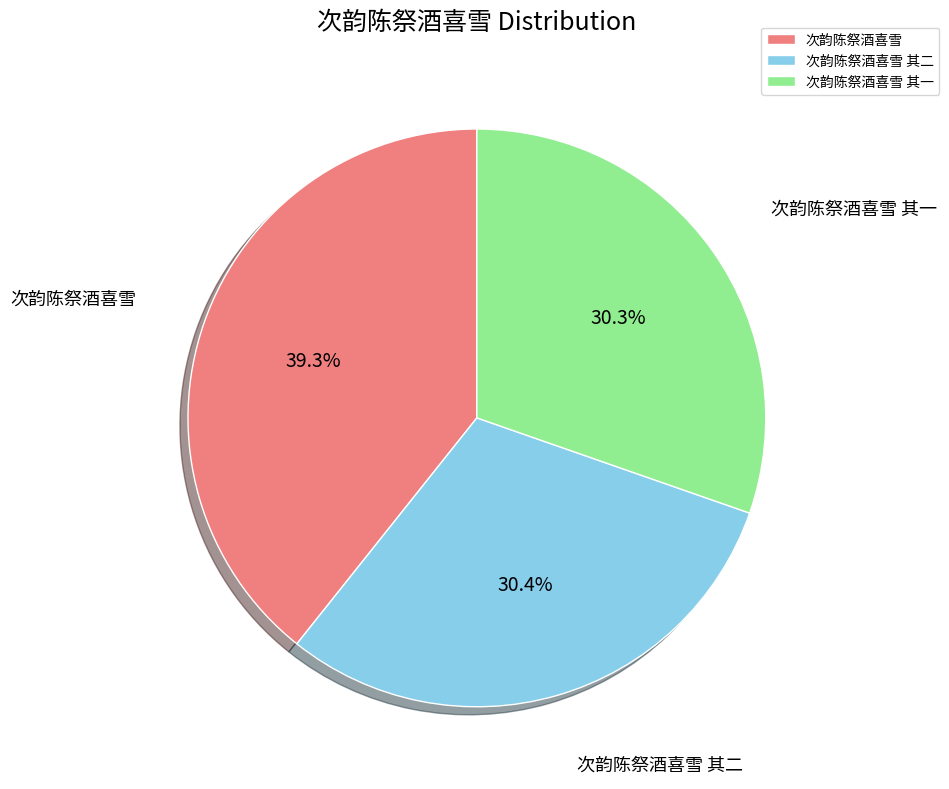

Which slice is the largest?

次韵陈祭酒喜雪